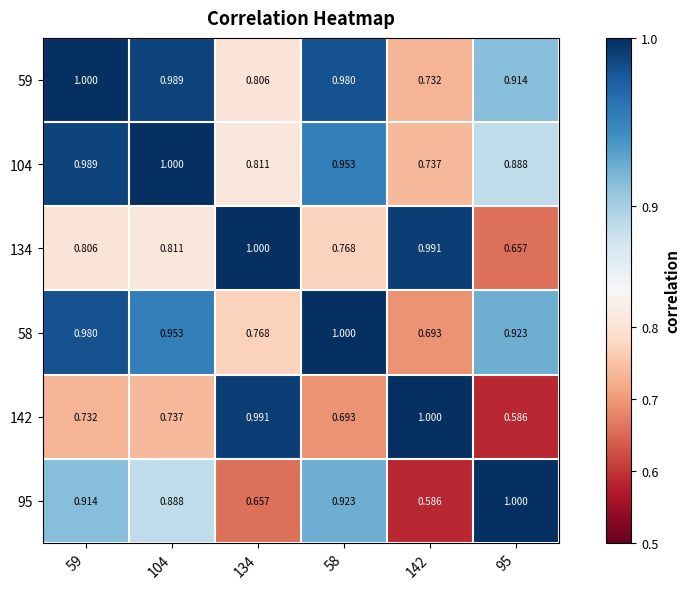

Which has a higher value, 134 or 59?

59